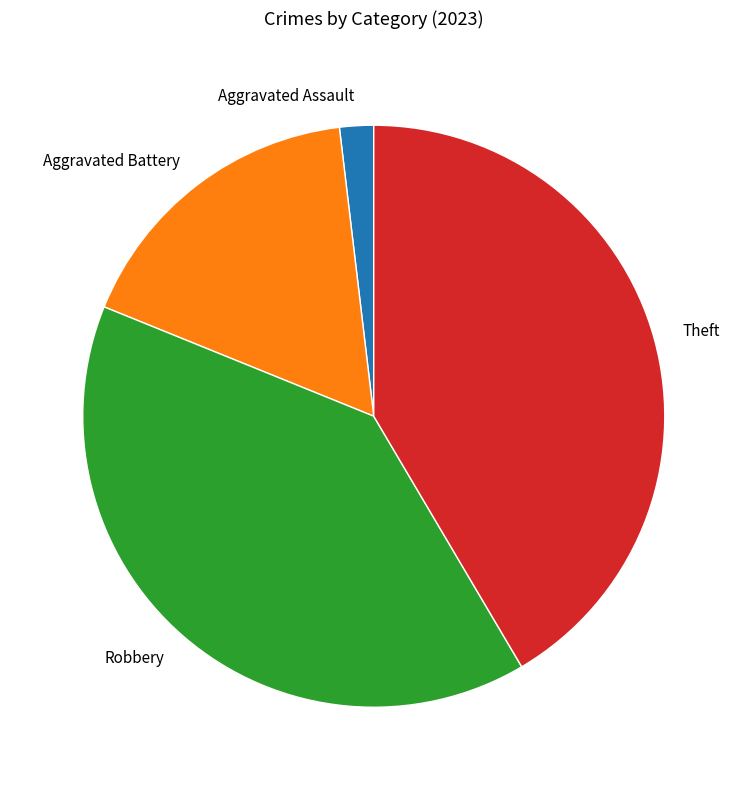

Is there a majority slice in this chart?

No